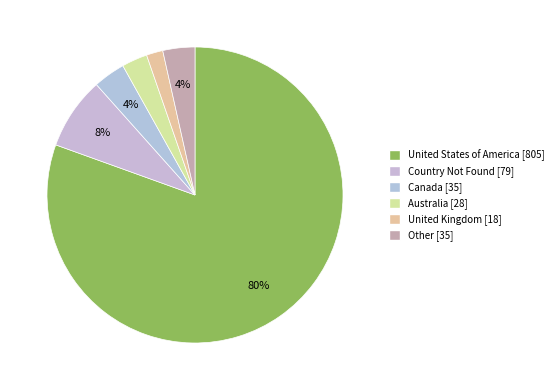

Rank the categories by value from highest to lowest.

United States of America, Country Not Found, Canada, Other, Australia, United Kingdom